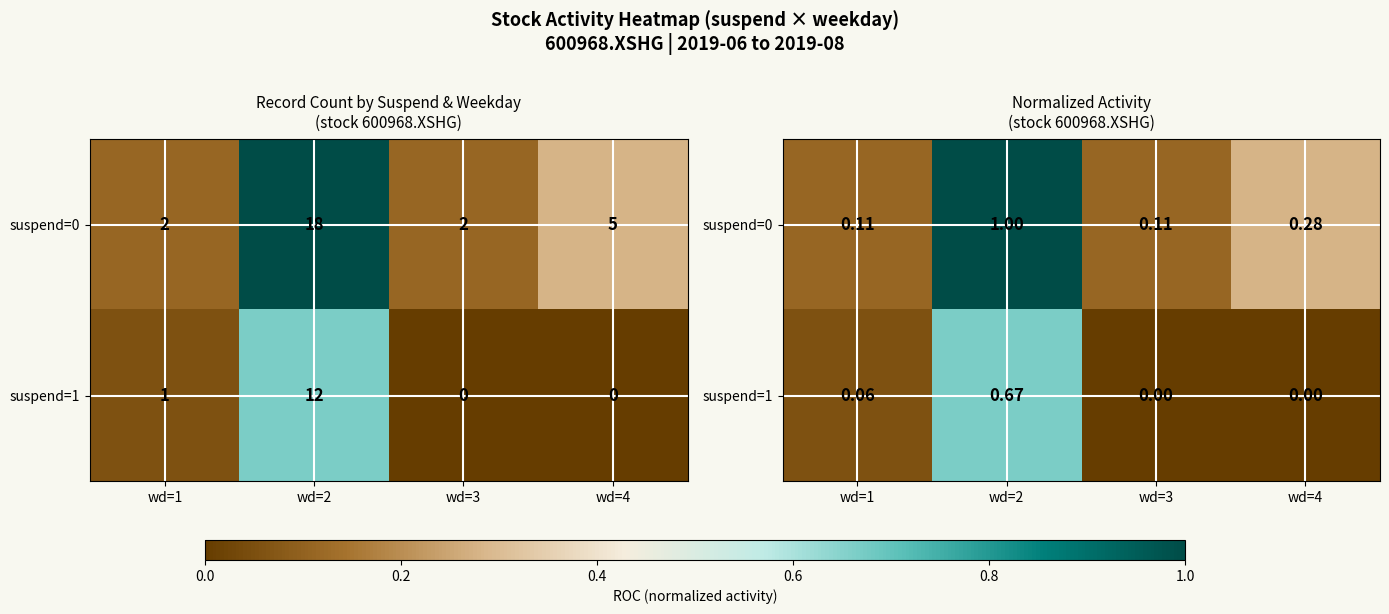

What is the maximum value for suspend=0?

1.0